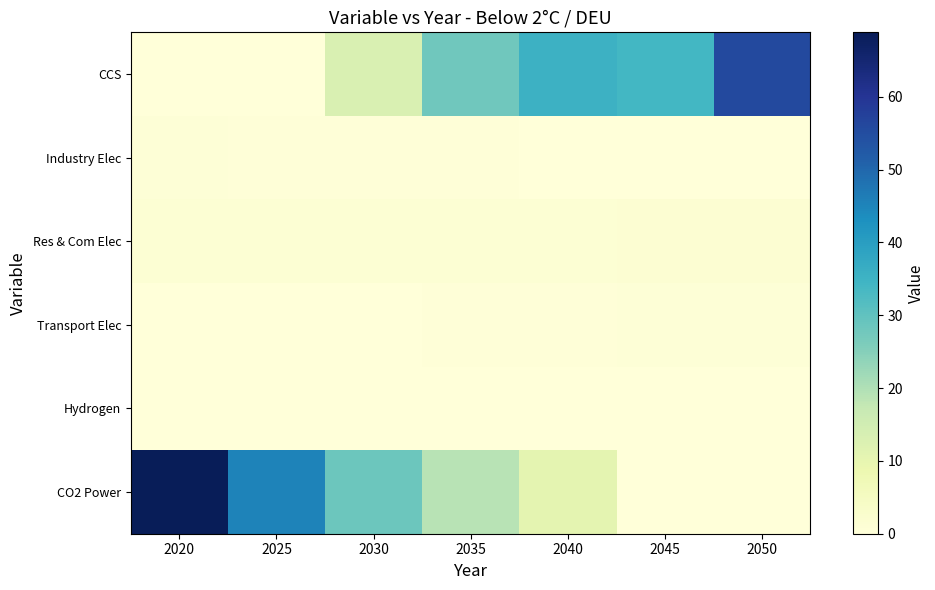

At which category does the chart reach its peak across all series?

2020